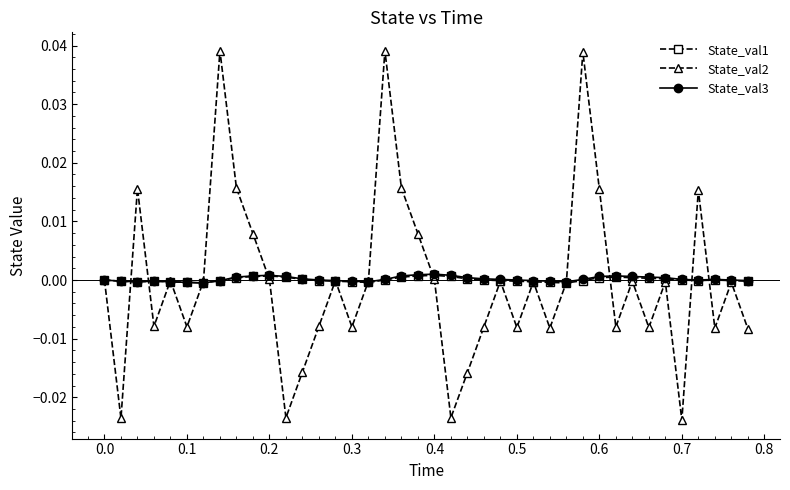

True or false: State_val2 has more than 1 points higher than both neighbors.

True